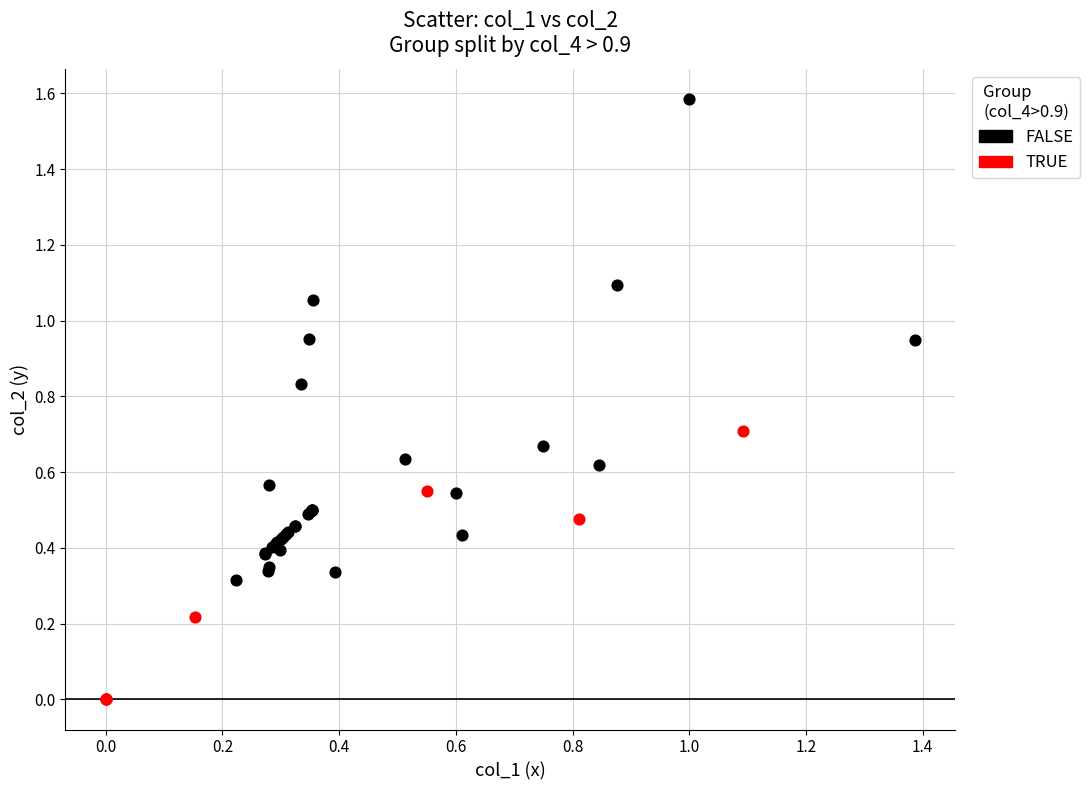

Which series has the largest Y range (max minus min)?

FALSE